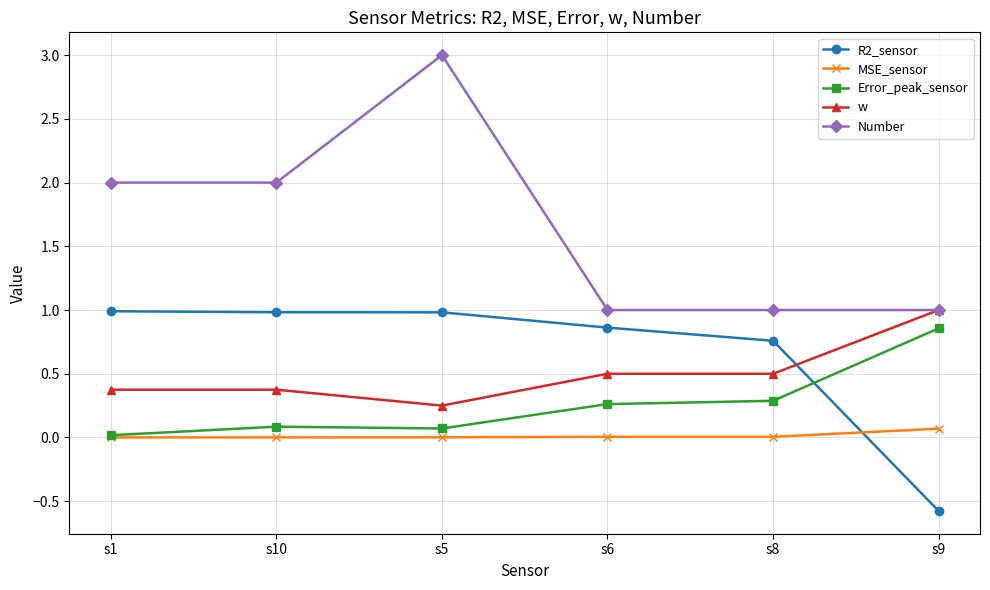

Which series has the widest spread of values?

Number